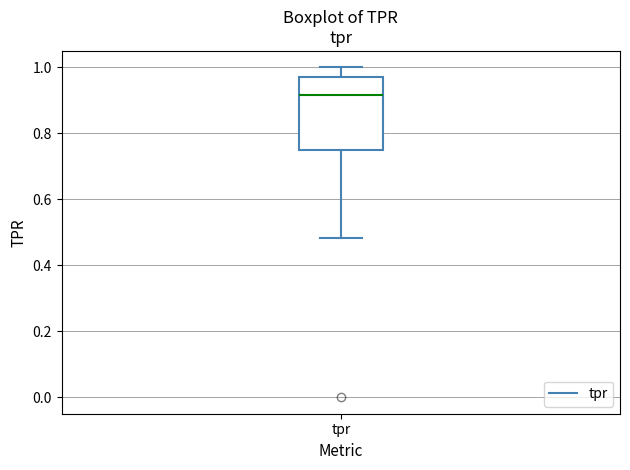

Read this box plot against the y-axis: the position of the median line, the range covered by the box, and the ends of both whiskers. The values are not printed on the chart, so give them approximately, as read against the axis.

median 0.92, box 0.76 to 0.98, whiskers 0.48 to 1.00